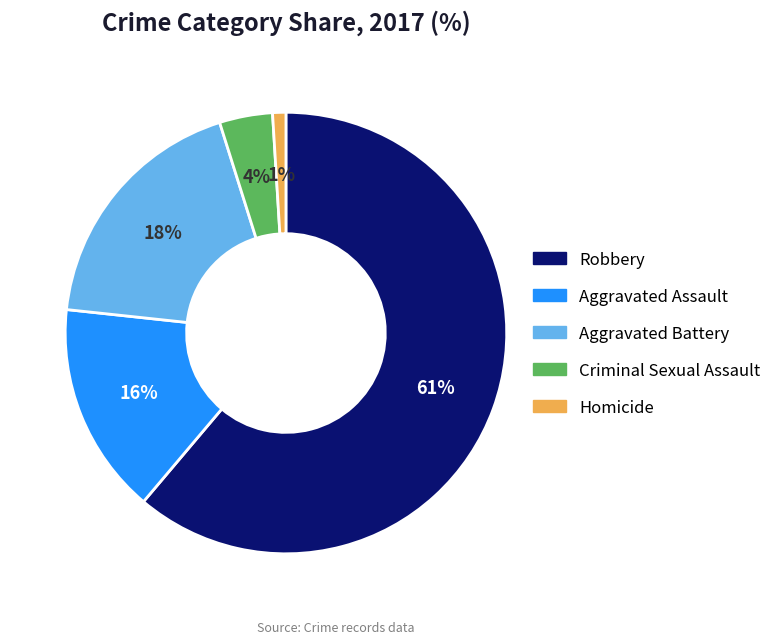

To the nearest percent, what is the difference between the largest and smallest slice percentages?

60%